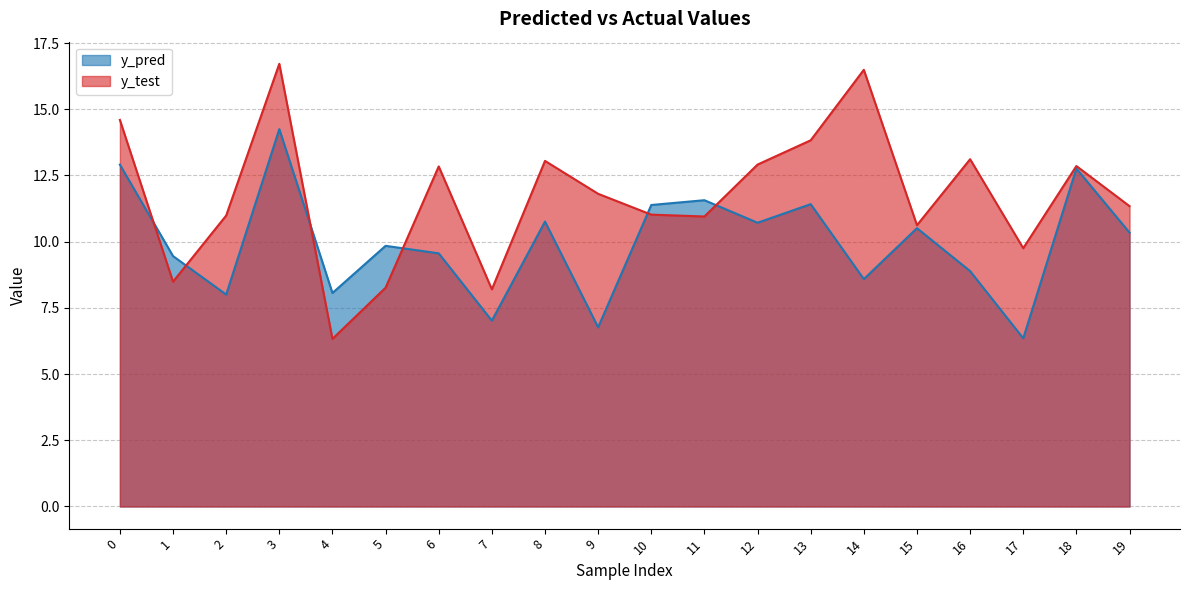

At which label does y_pred reach its peak?

3